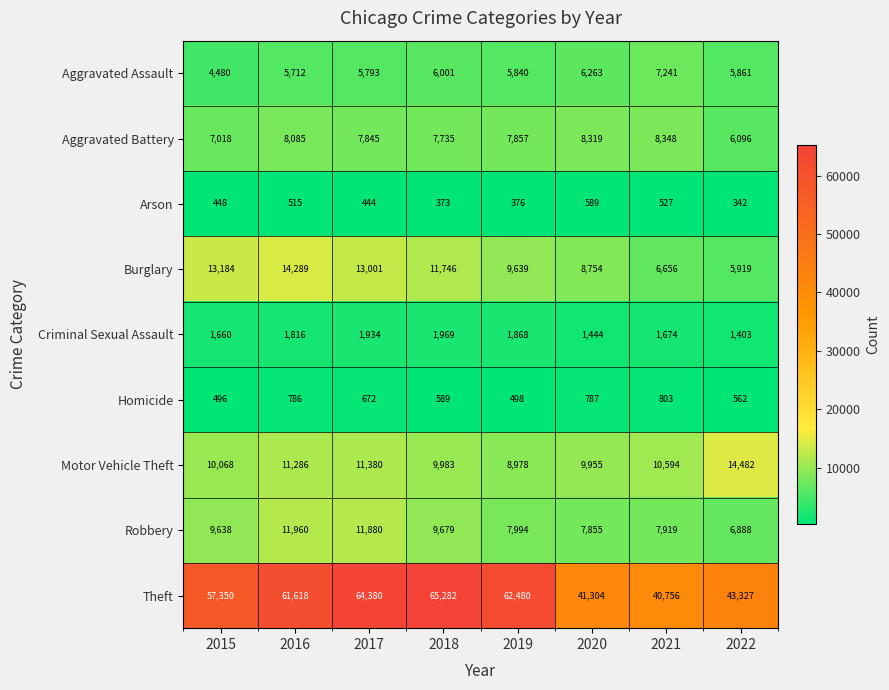

What is the sum of the Burglary values at 2015 and 2016?

27473